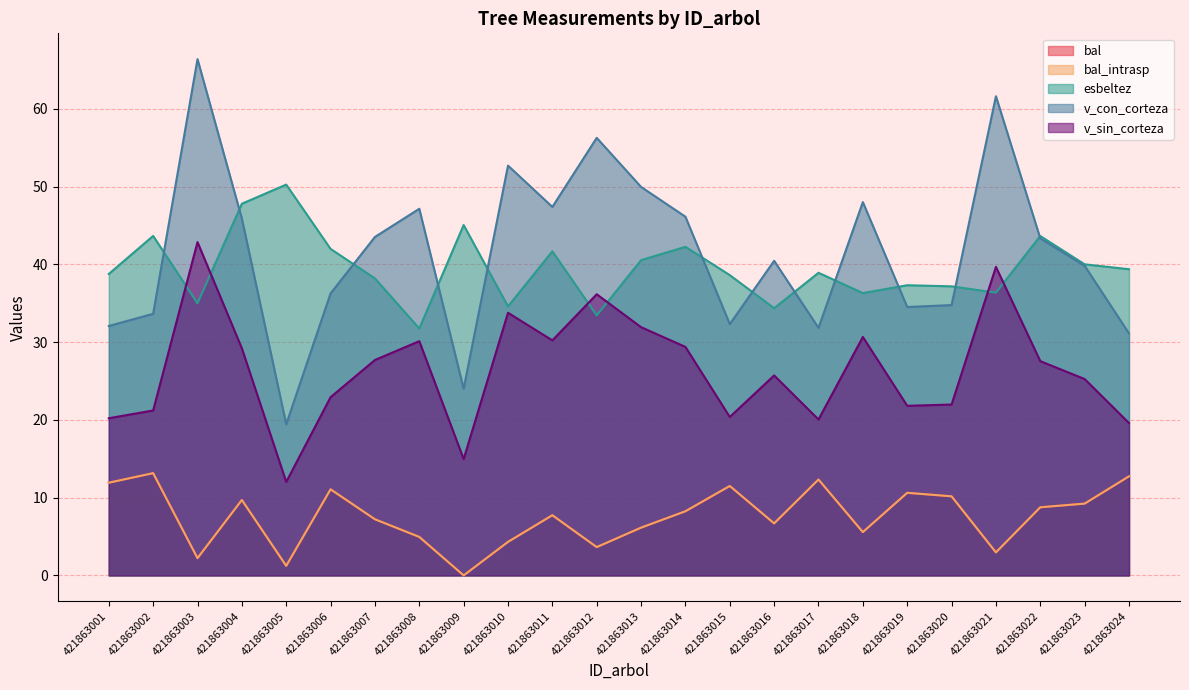

Which series has the largest total across all categories?

v_con_corteza